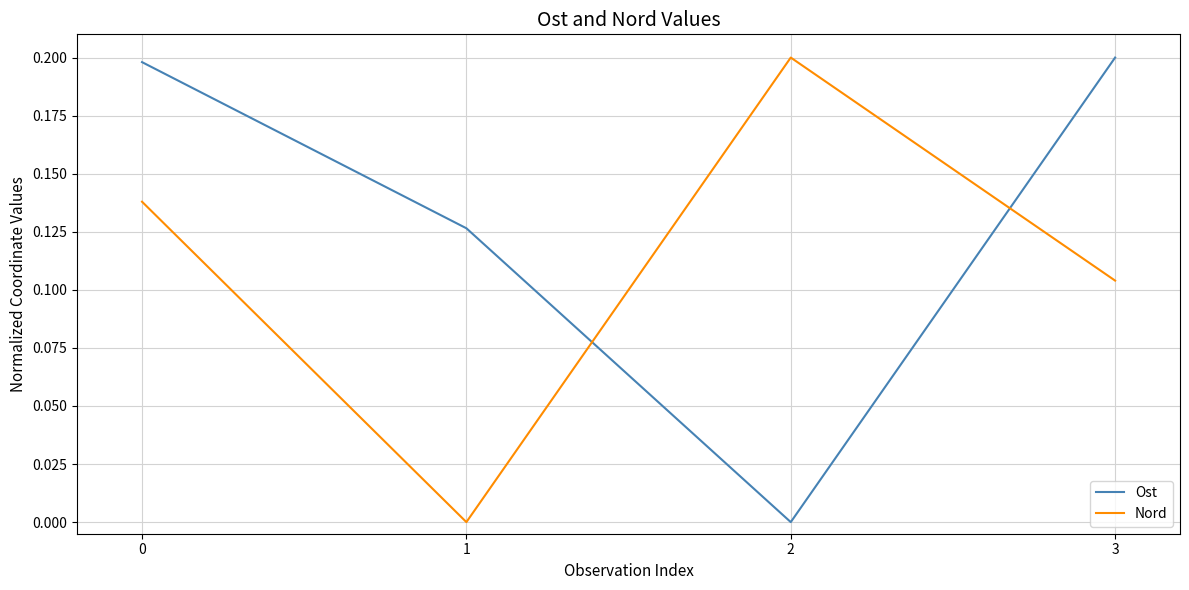

Which series changed the most between 1 and 3?

Nord